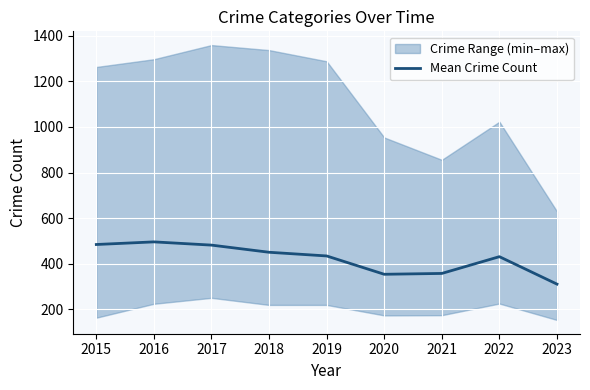

What is the highest value of the Mean Crime Count series?

496.3